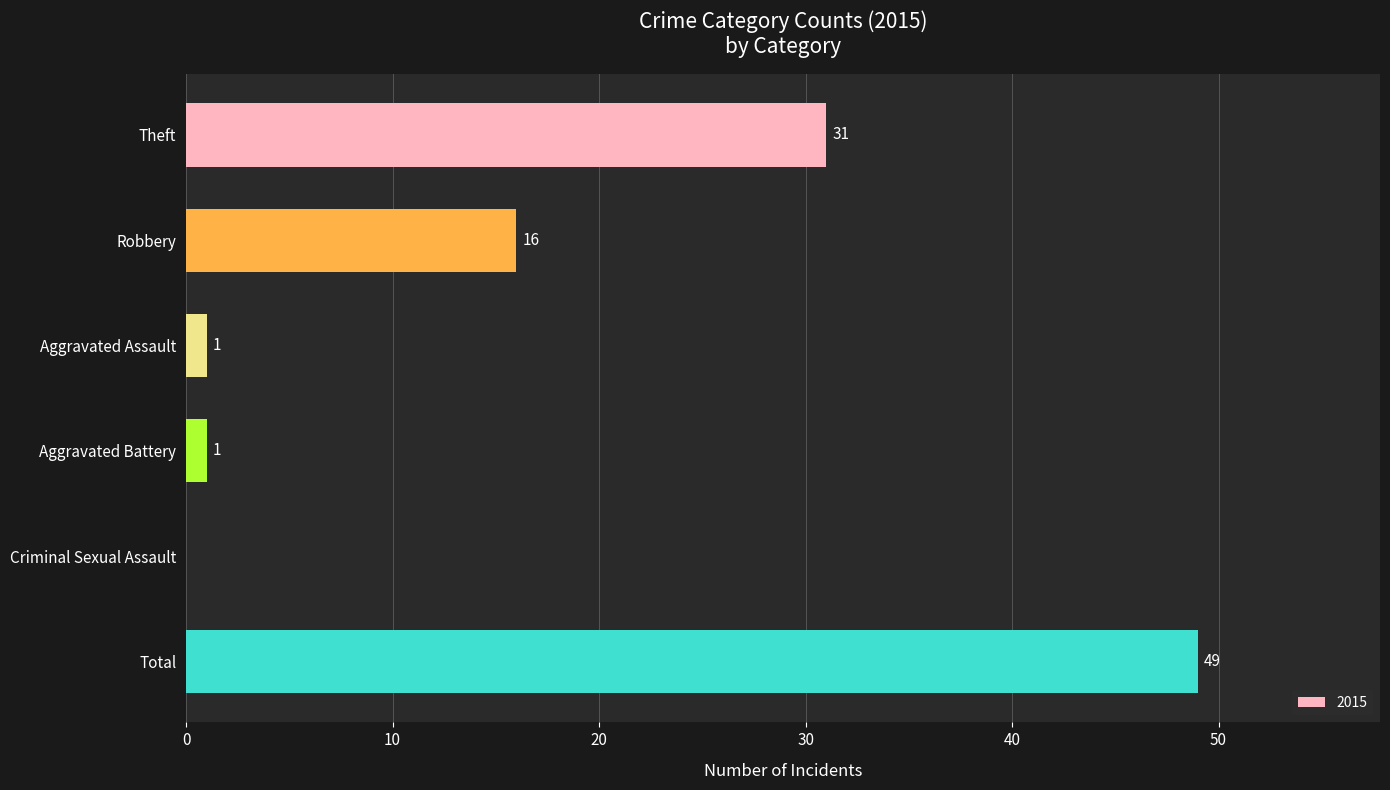

Where is the data nearest to the value 24?

Theft